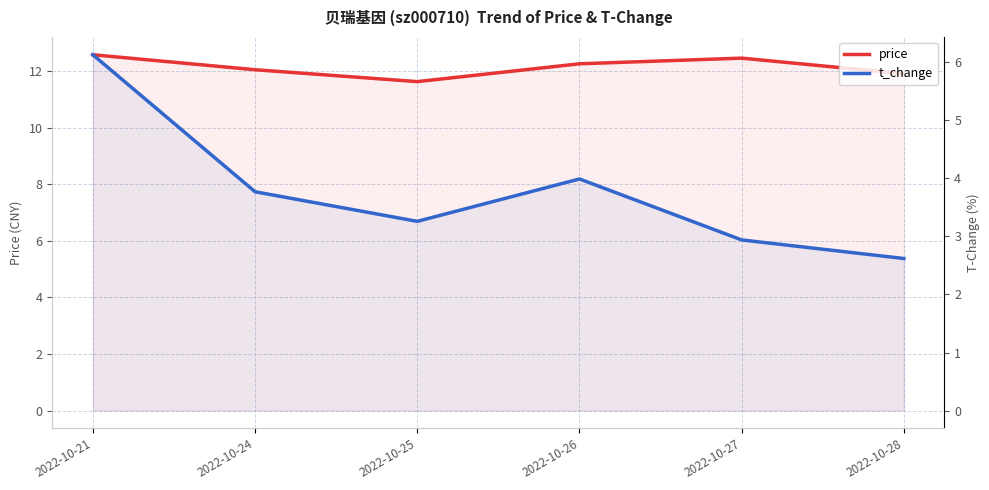

Is the value of t_change at 2022-10-26 greater than the value of price at 2022-10-25?

No